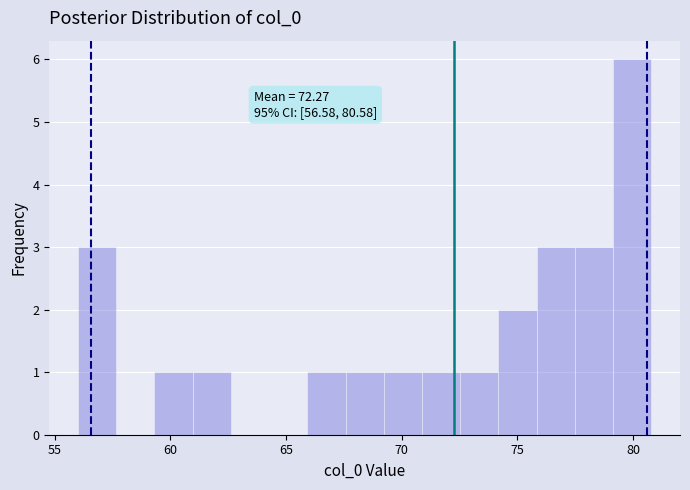

Read against the x-axis, roughly where is the centre of the tallest bar?

80.0